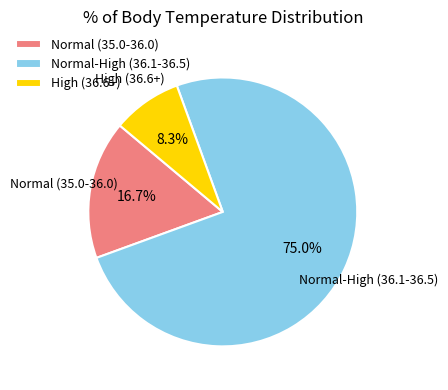

Count the number of slices in the pie.

3